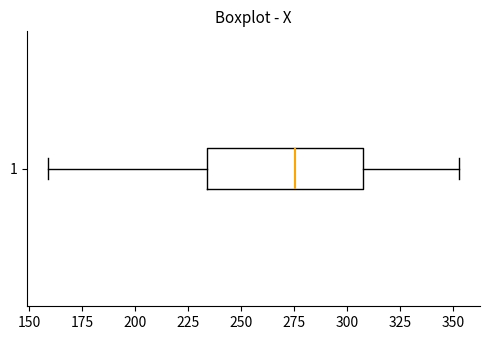

Read this box plot against the x-axis: the position of the median line, the range covered by the box, and the ends of both whiskers. The values are not printed on the chart, so give them approximately, as read against the axis.

median 275, box 235 to 310, whiskers 160 to 355